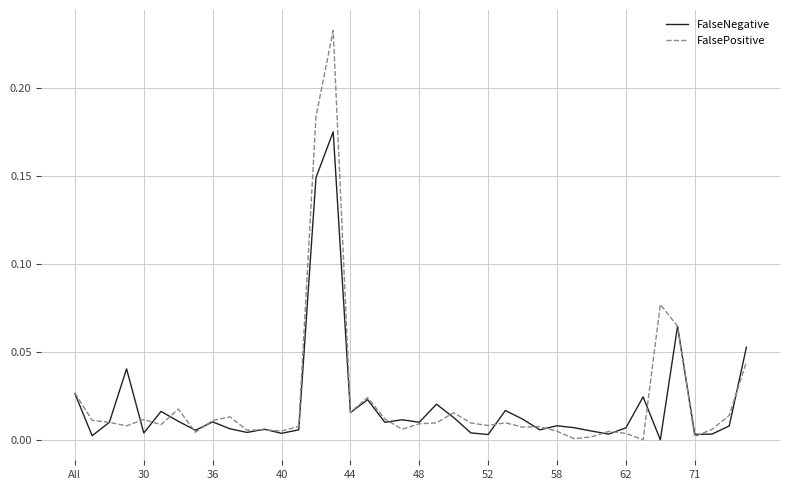

Which series ends up on top after the final intersection of FalsePositive and FalseNegative?

FalseNegative